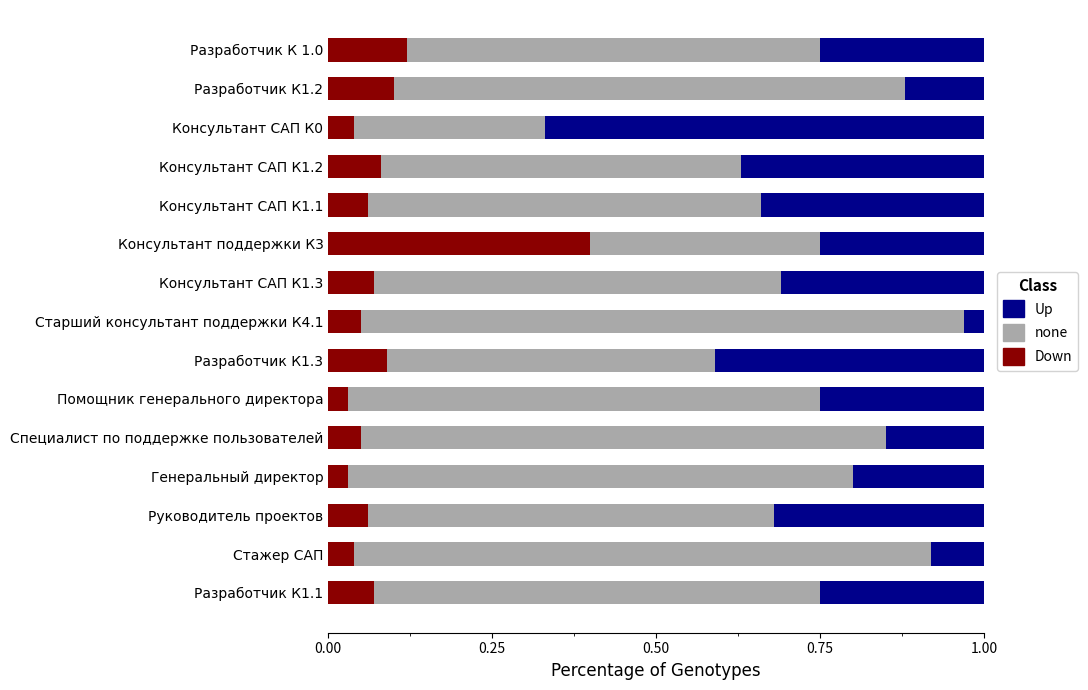

What is the total value across all series at Консультант САП К1.2?

1.0